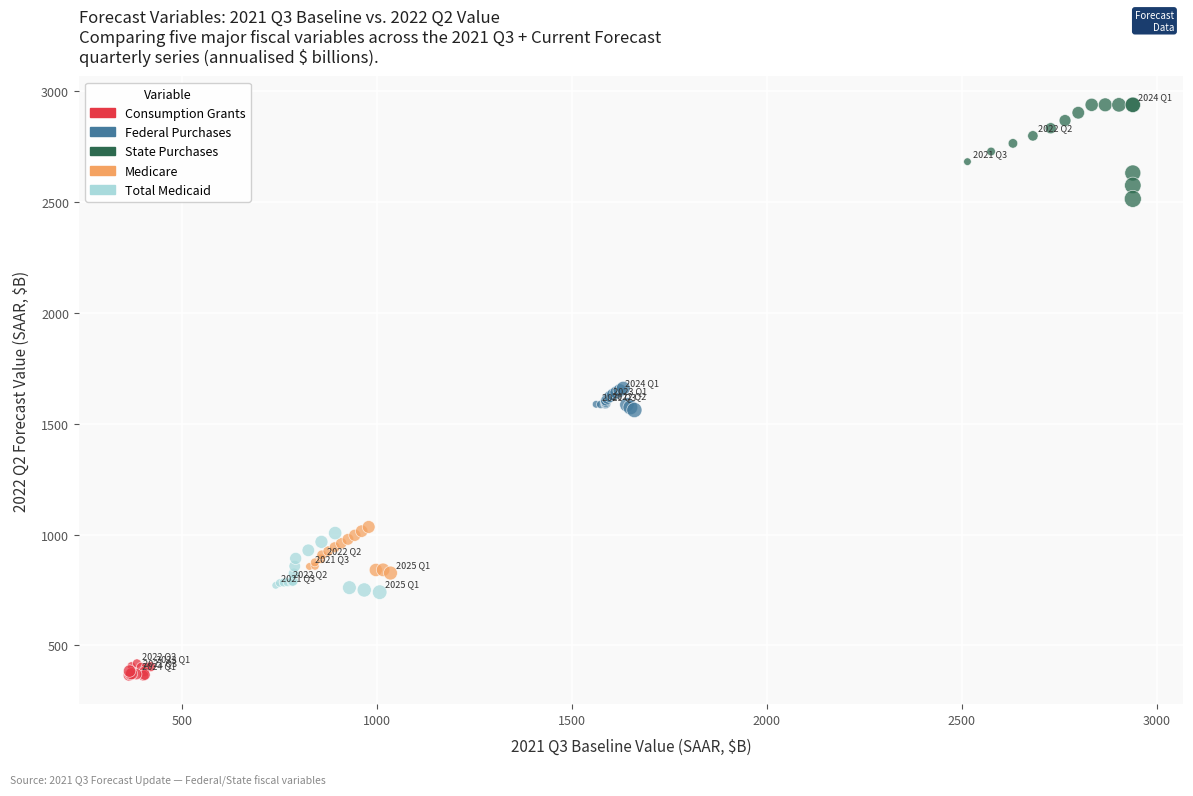

Which series reaches the minimum Y coordinate?

Consumption Grants